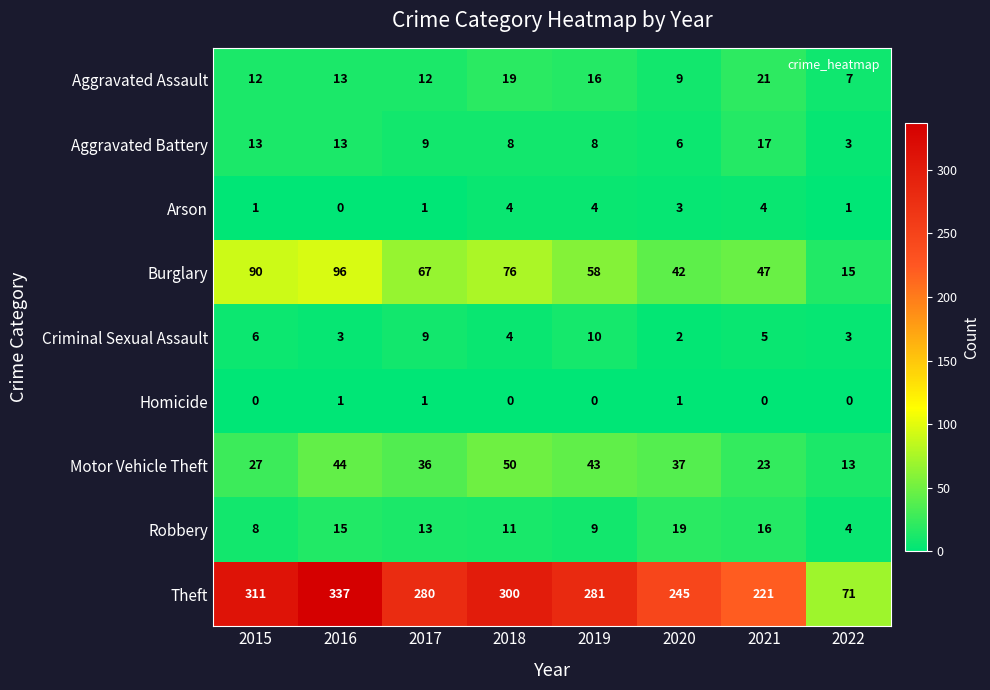

At which category is the sum across all series the highest?

2016